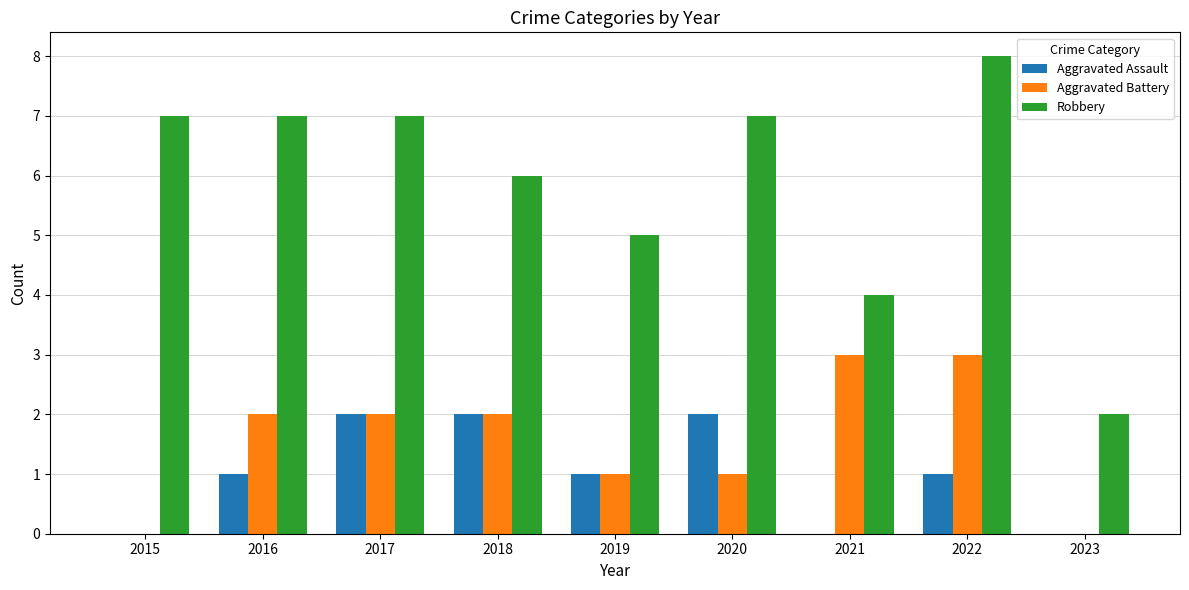

What is the total value across all series at 2023?

2